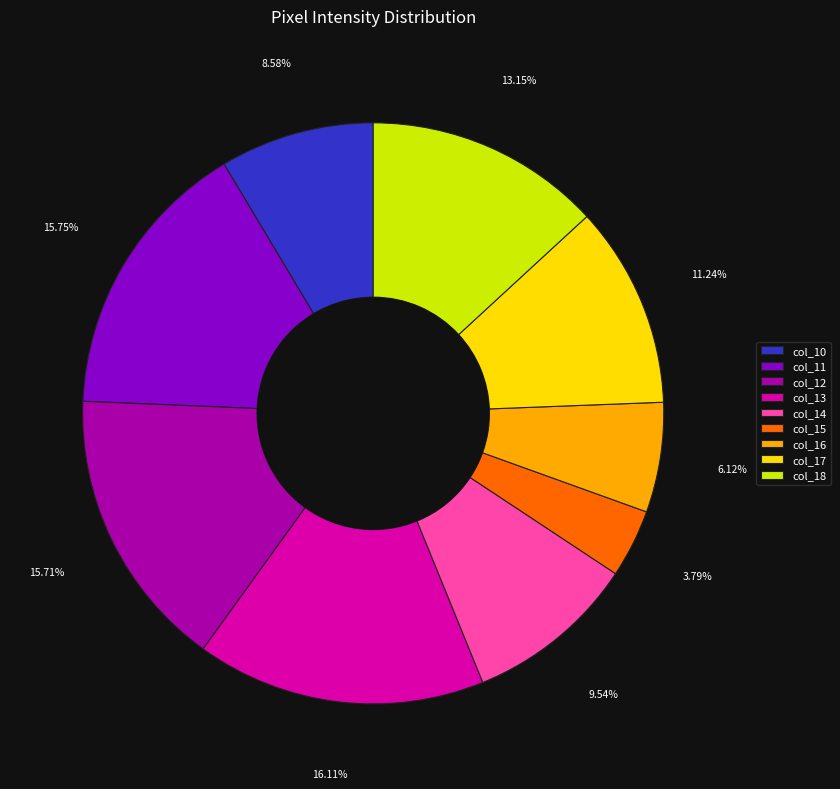

Combined, what portion of the pie is col_15 and col_13?

19.9%